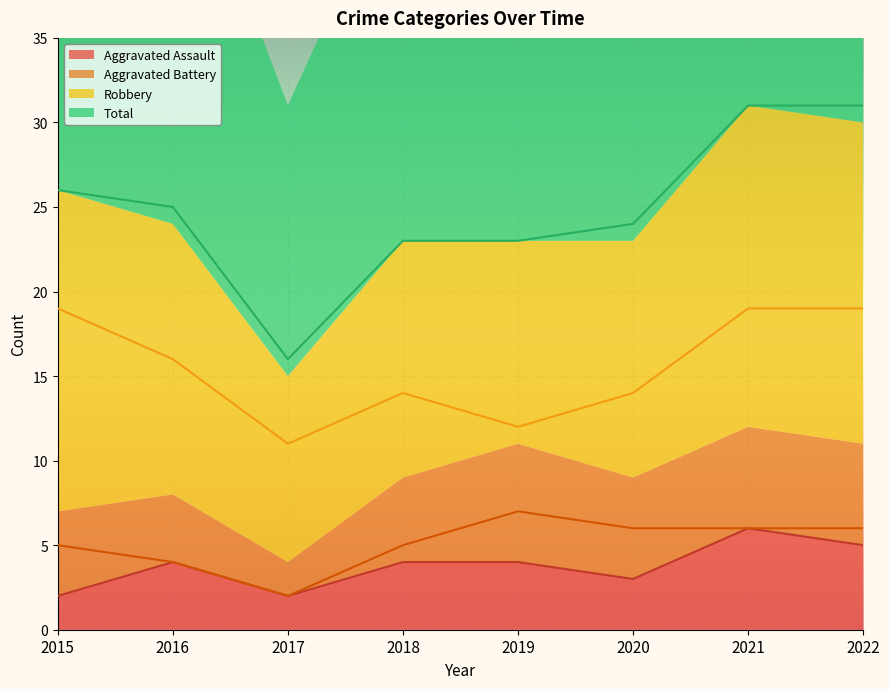

Reading left to right, list all the values displayed in this chart.

Aggravated Assault: 2015=2	2016=4	2017=2	2018=4	2019=4	2020=3	2021=6	2022=5
Aggravated Battery: 2015=5	2016=4	2017=2	2018=5	2019=7	2020=6	2021=6	2022=6
Robbery: 2015=19	2016=16	2017=11	2018=14	2019=12	2020=14	2021=19	2022=19
Total: 2015=26	2016=25	2017=16	2018=23	2019=23	2020=24	2021=31	2022=31